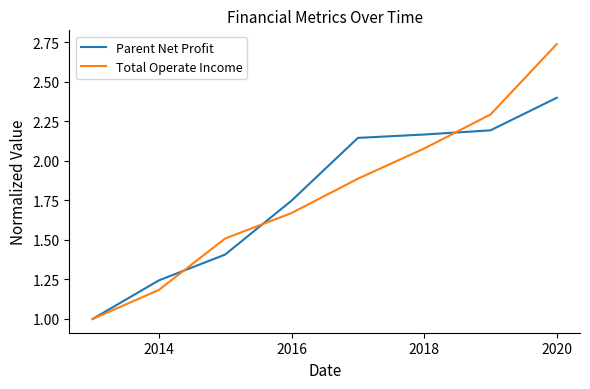

After their last crossing, which series has the higher values: Total Operate Income or Parent Net Profit?

Total Operate Income